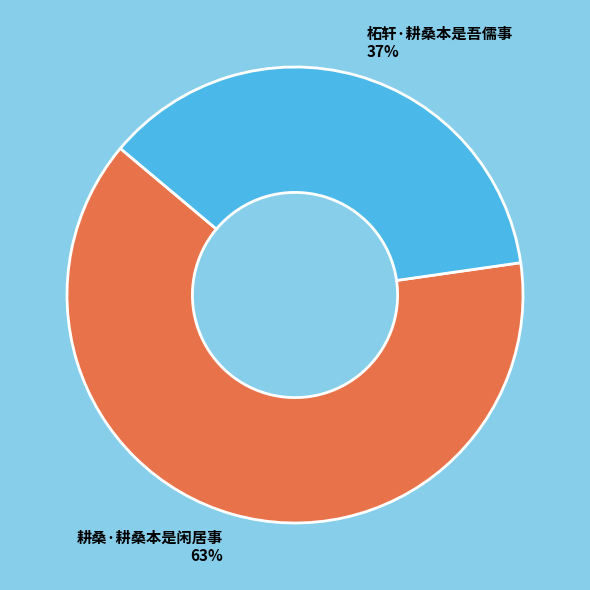

Which slice is the largest?

耕桑·耕桑本是闲居事